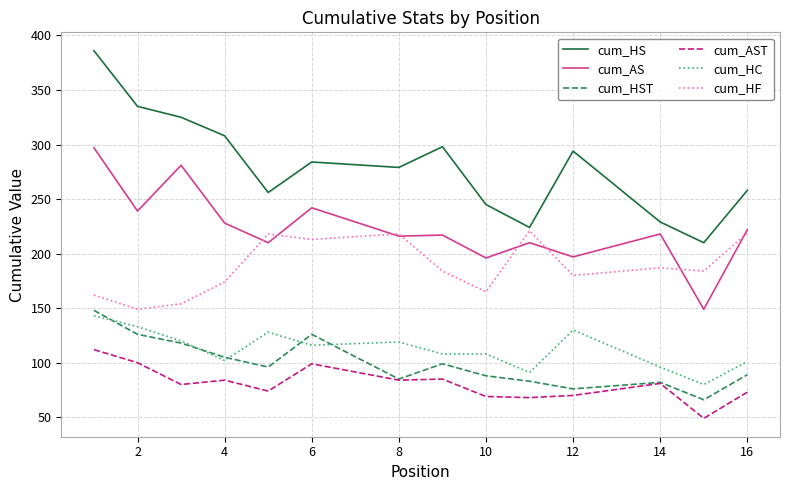

What is the lowest value of the cum_HC series?

80